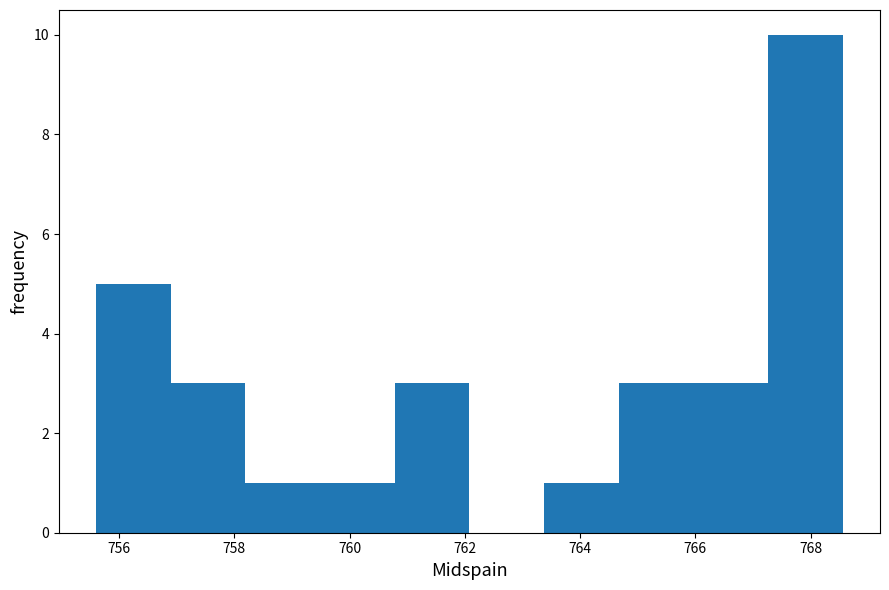

Reading left to right, transcribe this chart: for each bar, give the range it covers on the x-axis and its height. Neither the bar edges nor the heights are printed on the chart, so give them approximately, as read against the axes.

755.6 to 756.8: 5
756.8 to 758.2: 3
758.2 to 759.4: 1
759.4 to 760.8: 1
760.8 to 762.0: 3
762.0 to 763.4: 0
763.4 to 764.6: 1
764.6 to 766.0: 3
766.0 to 767.2: 3
767.2 to 768.6: 10